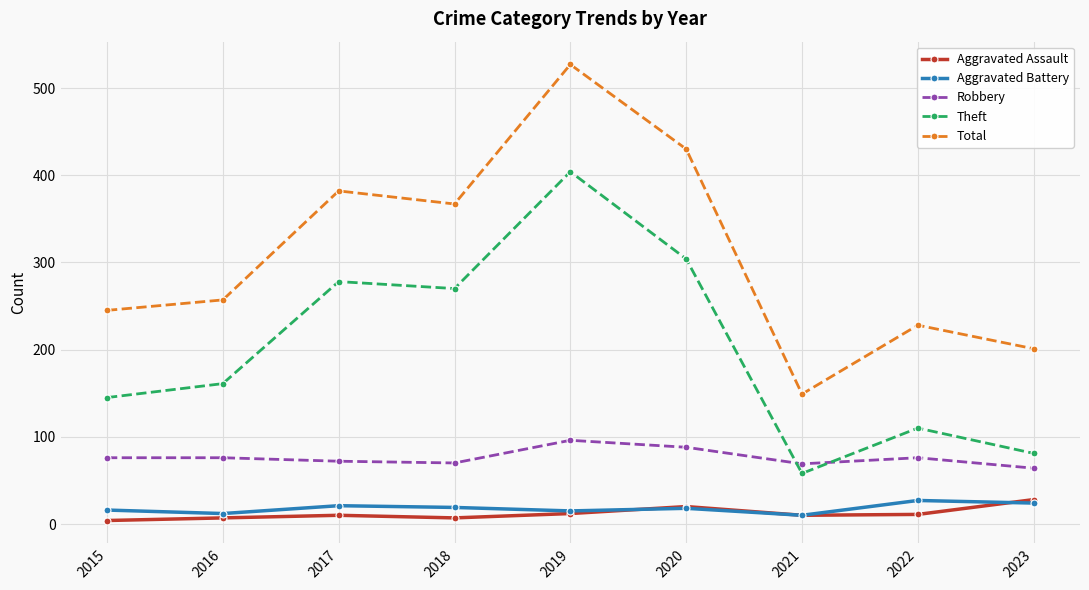

What is the value of the Total point at the 9th from the left?

201